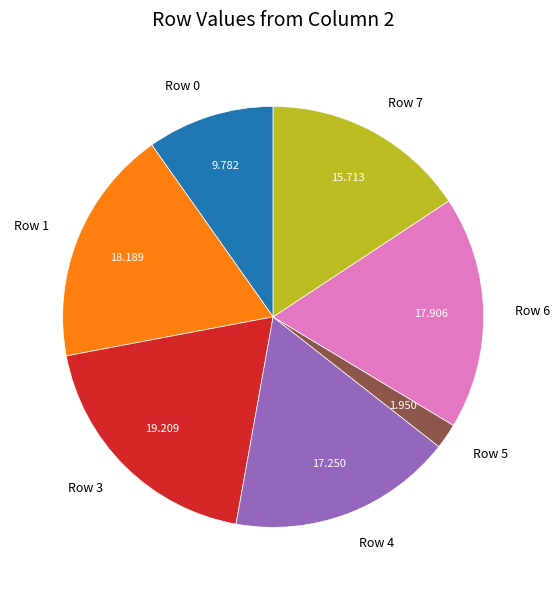

Do Row 1 and Row 0 together represent more than half of the pie?

No